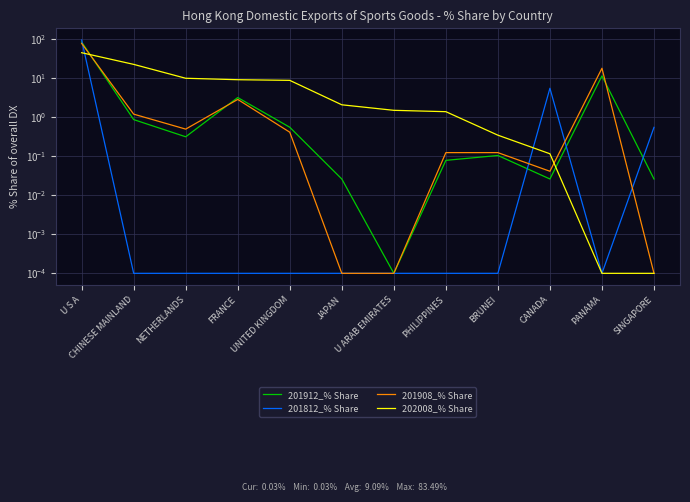

What are all the series names shown in the legend?

201912_% Share, 201812_% Share, 201908_% Share, 202008_% Share